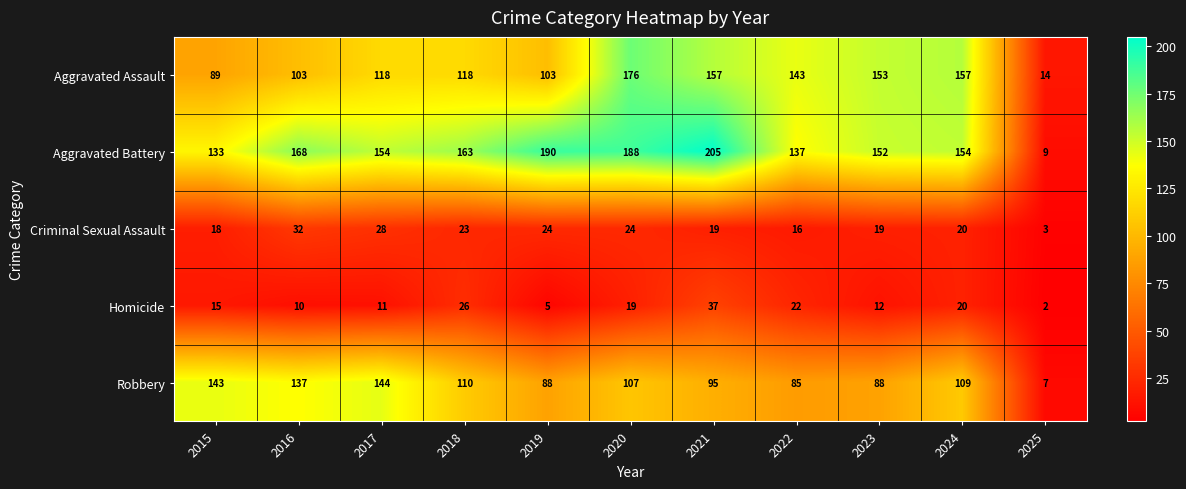

Read the Aggravated Assault value at 2020, to the nearest 10.

180